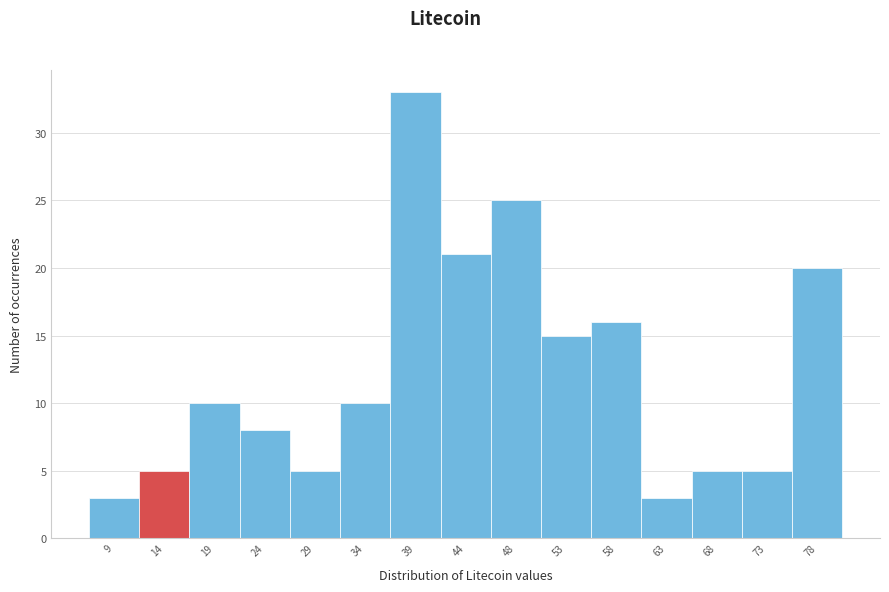

Reading left to right, transcribe all the data shown in this chart.

9=3	14=5	19=10	24=8	29=5	34=10	39=33	44=21	48=25	53=15	58=16	63=3	68=5	73=5	78=20